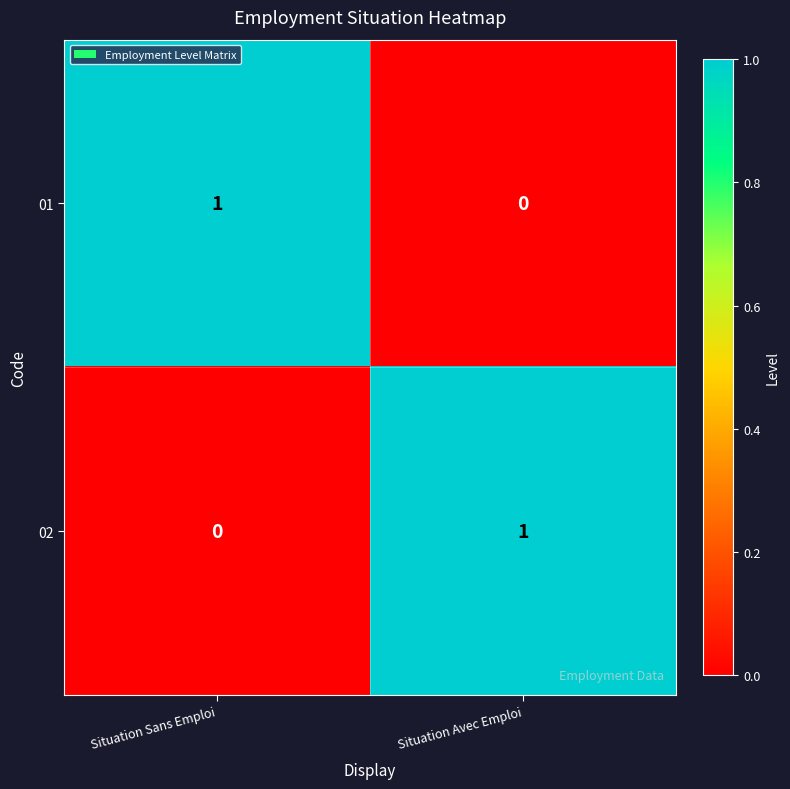

Rank the categories by 01 value from highest to lowest.

Situation Sans Emploi, Situation Avec Emploi